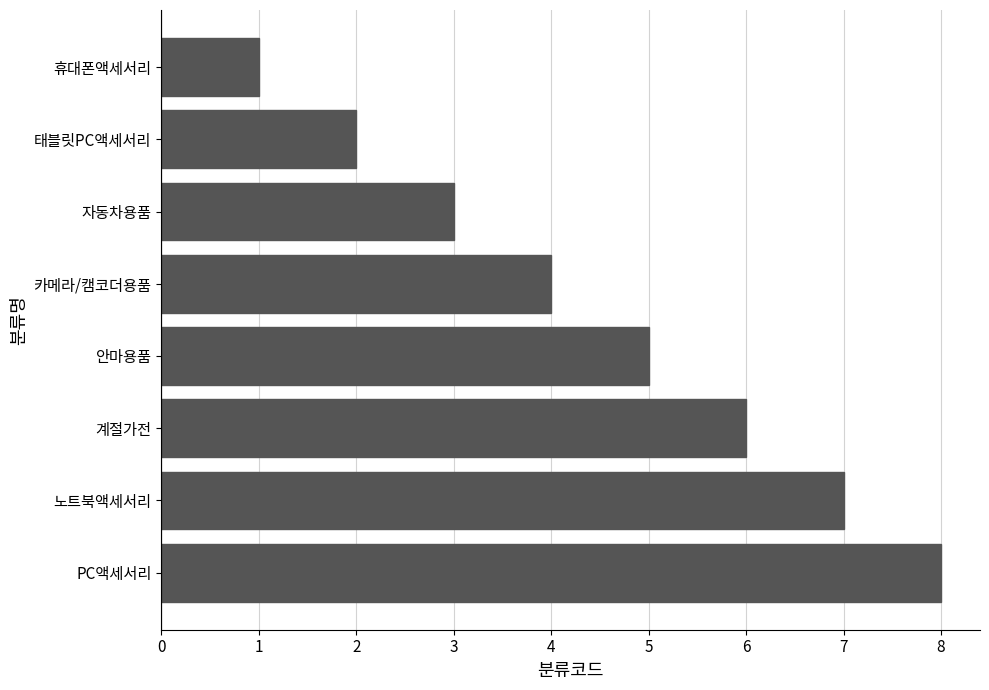

Rank the categories by value from highest to lowest.

PC액세서리, 노트북액세서리, 계절가전, 안마용품, 카메라/캠코더용품, 자동차용품, 태블릿PC액세서리, 휴대폰액세서리